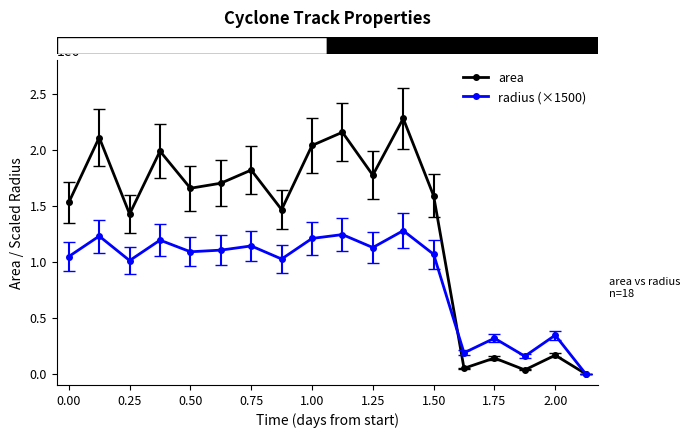

Which series has the widest spread of values?

area